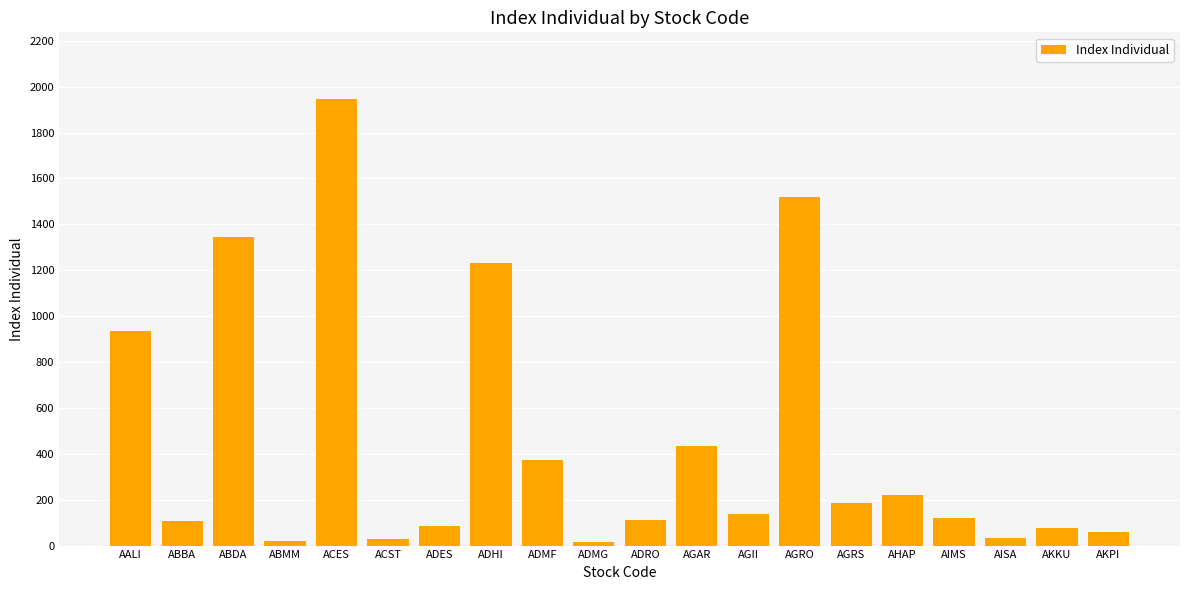

What is the label of the 13th bar from the right?

ADHI